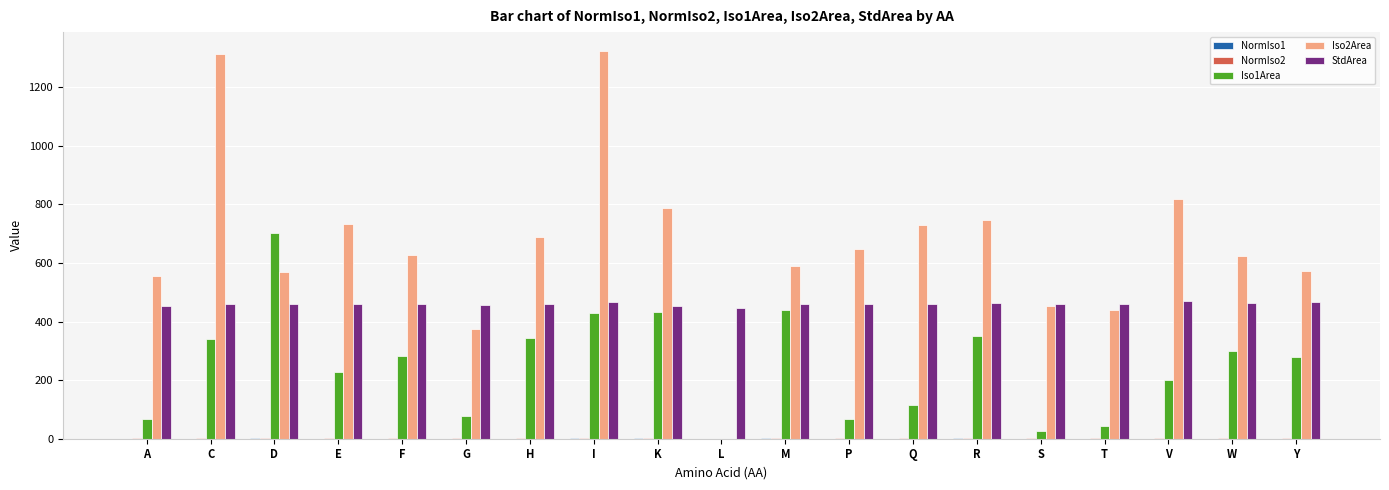

The value of Iso2Area at S is 745.6. True or false?

False